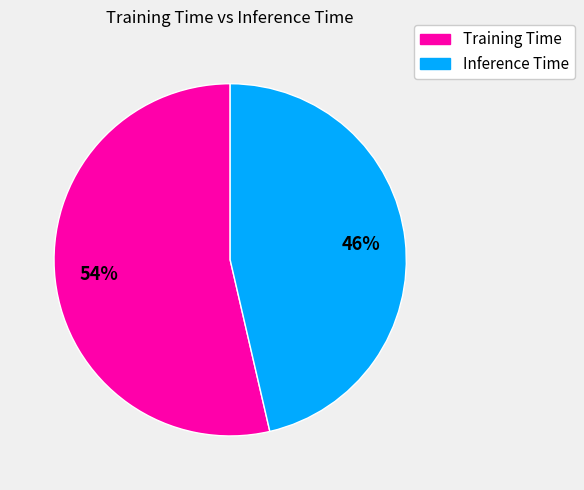

Count the number of slices in the pie.

2